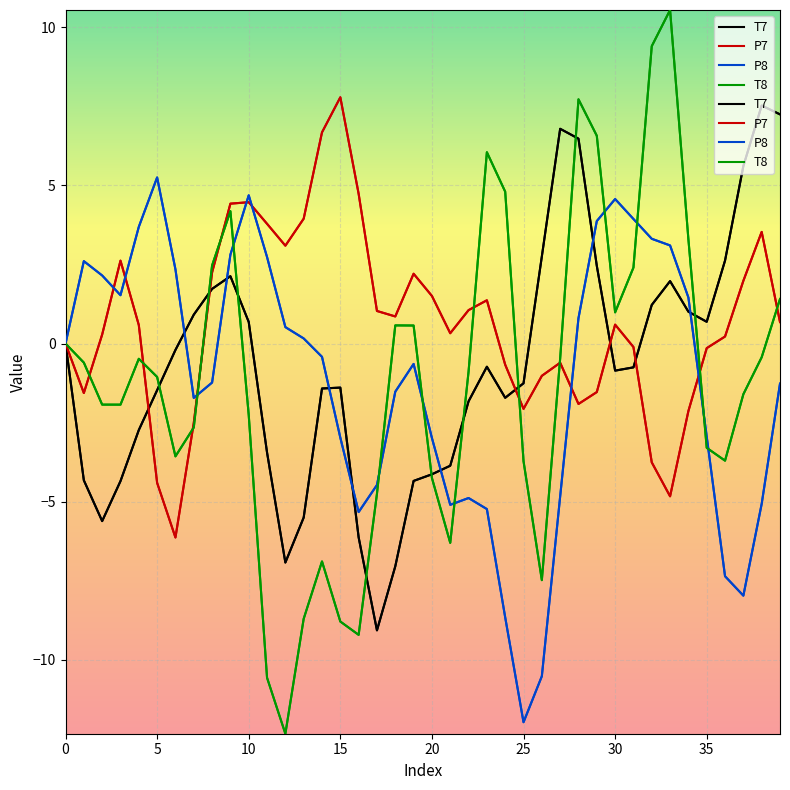

Which series ends up on top after the final intersection of T8 and P7?

T8